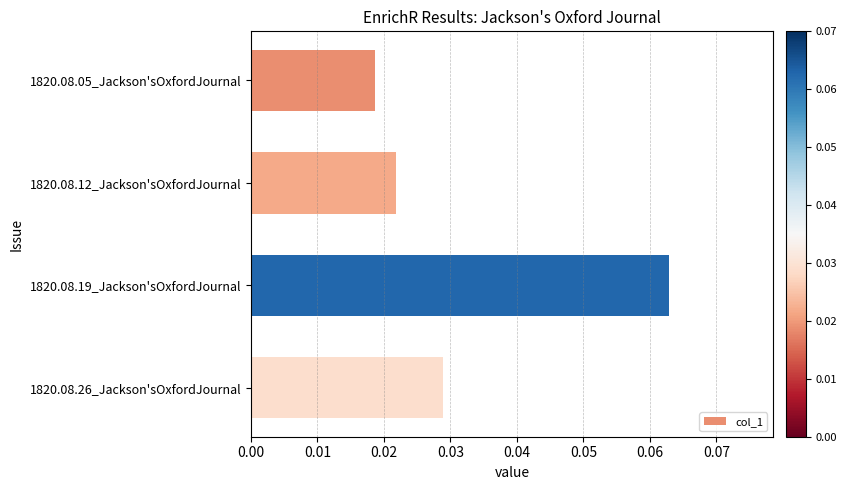

Rank the categories by value from highest to lowest.

1820.08.19_Jackson'sOxfordJournal, 1820.08.26_Jackson'sOxfordJournal, 1820.08.12_Jackson'sOxfordJournal, 1820.08.05_Jackson'sOxfordJournal